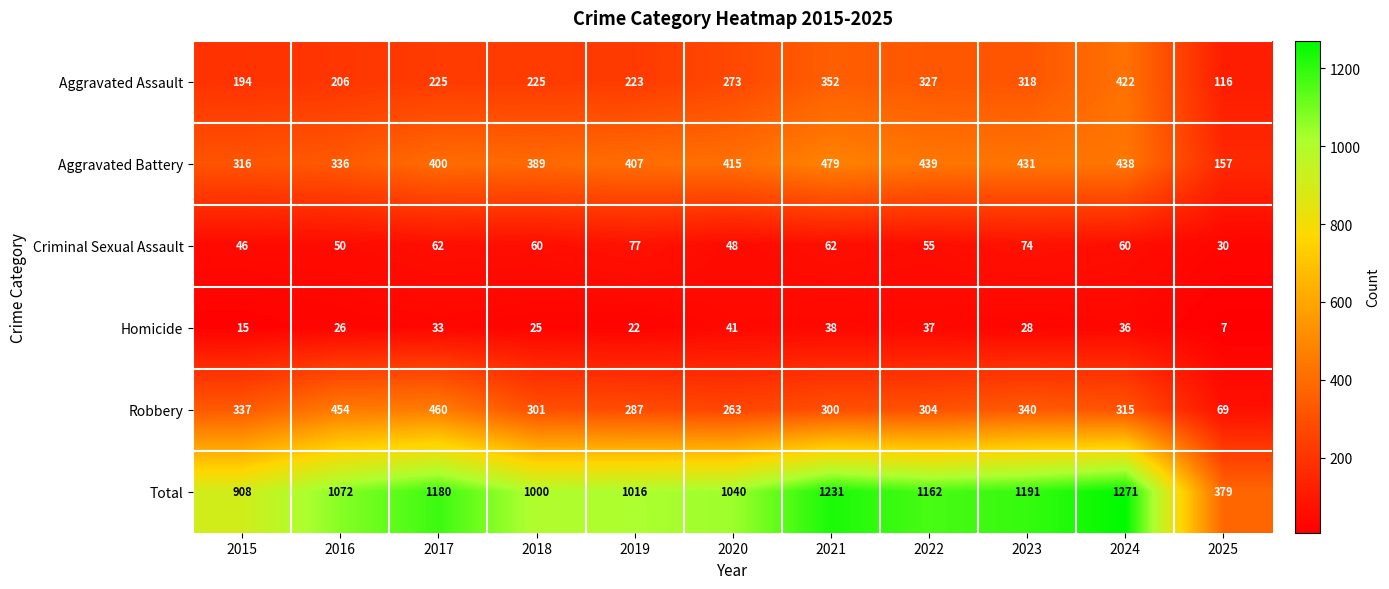

Between 2018 and 2020, which series saw the biggest shift?

Aggravated Assault